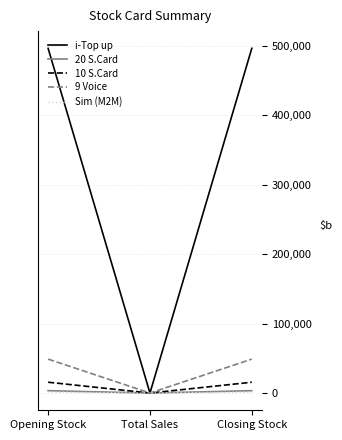

What is the sum of the 20 S.Card values at Opening Stock and Total Sales?

3365